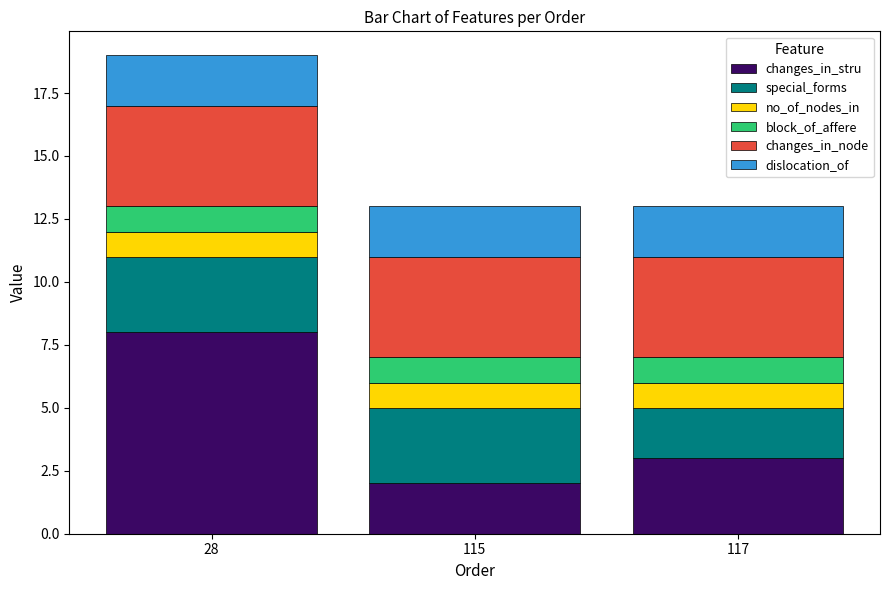

Which category has the highest value in the changes_in_stru series?

28